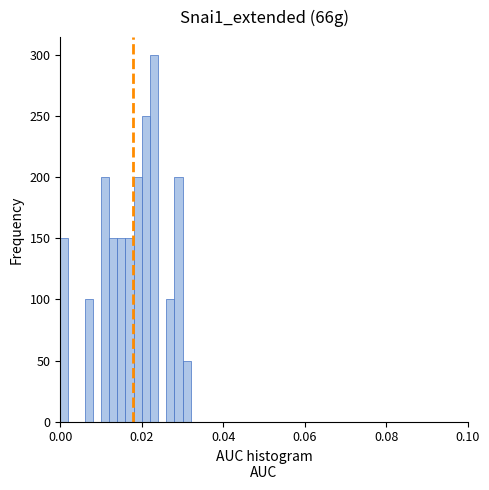

Read against the x-axis, roughly where is the centre of the tallest bar?

0.024